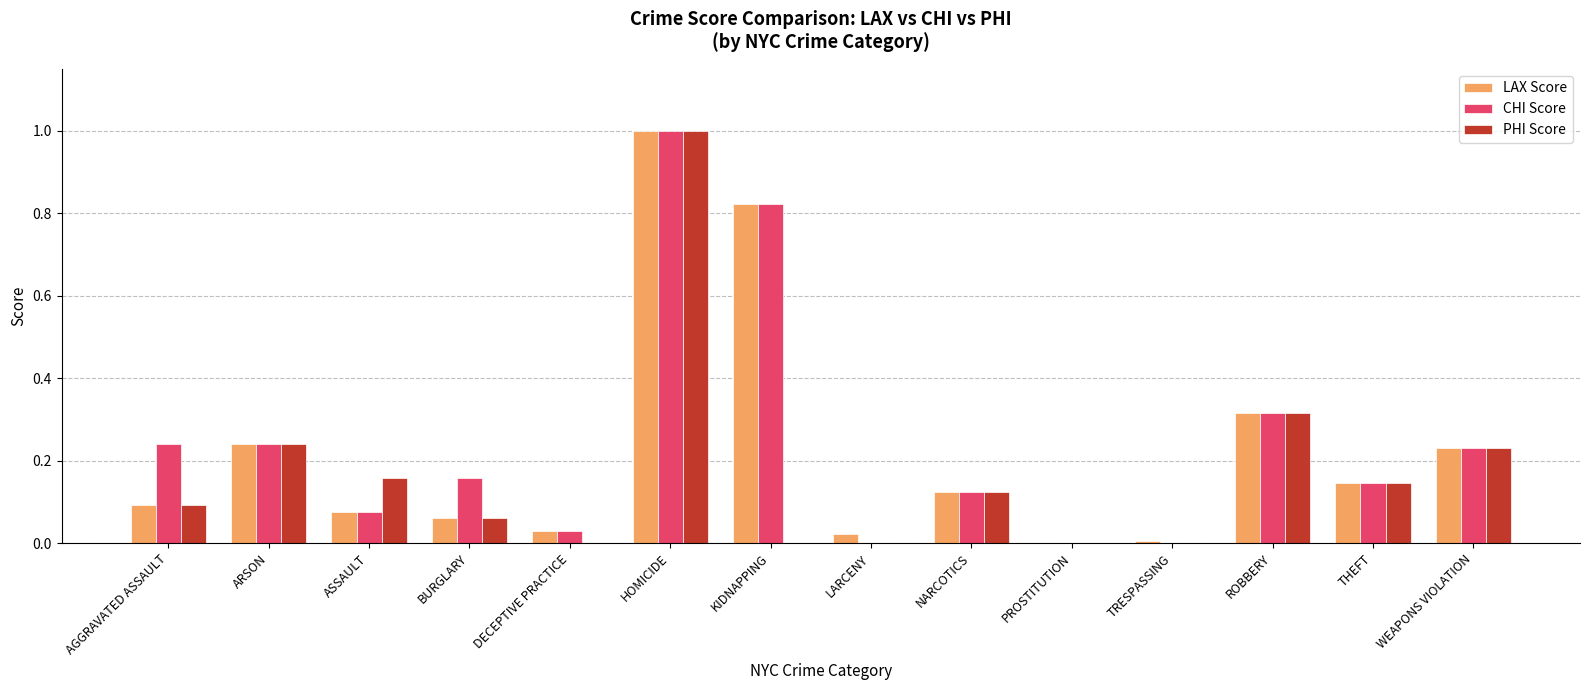

At which category is the sum across all series the highest?

HOMICIDE